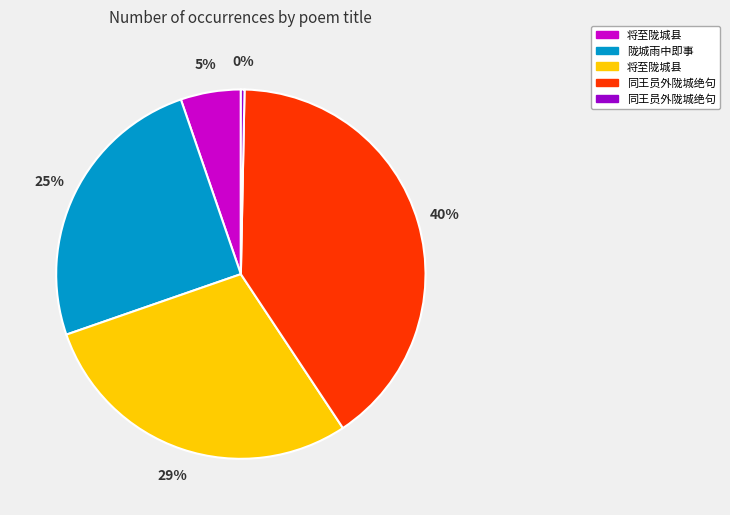

To the nearest percent, what is the difference between the largest and smallest slice percentages?

40%